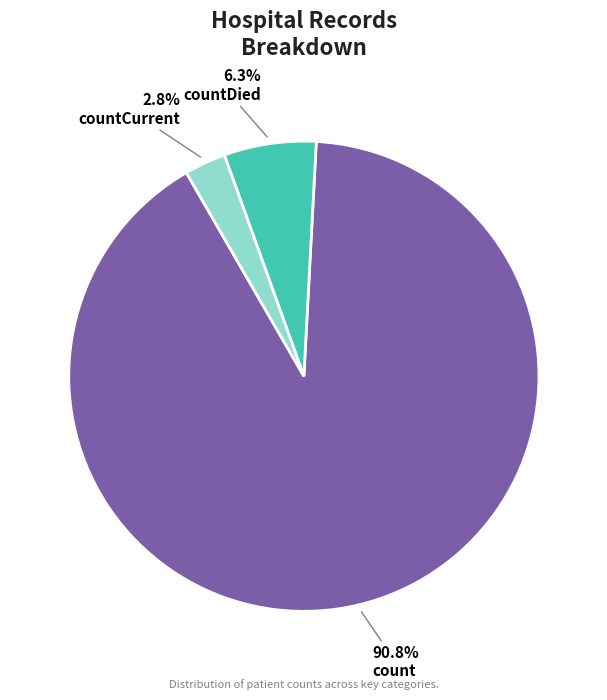

Which slice is the largest?

count